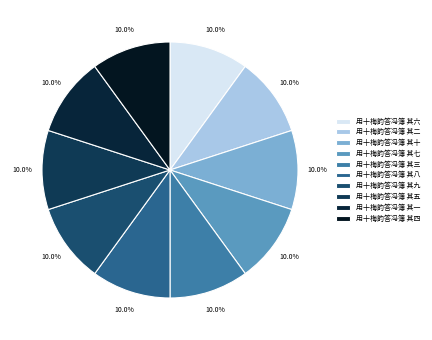

Rank the categories by value from highest to lowest.

用十梅韵答冯簿 其六, 用十梅韵答冯簿 其四, 用十梅韵答冯簿 其九, 用十梅韵答冯簿 其二, 用十梅韵答冯簿 其一, 用十梅韵答冯簿 其七, 用十梅韵答冯簿 其十, 用十梅韵答冯簿 其八, 用十梅韵答冯簿 其五, 用十梅韵答冯簿 其三